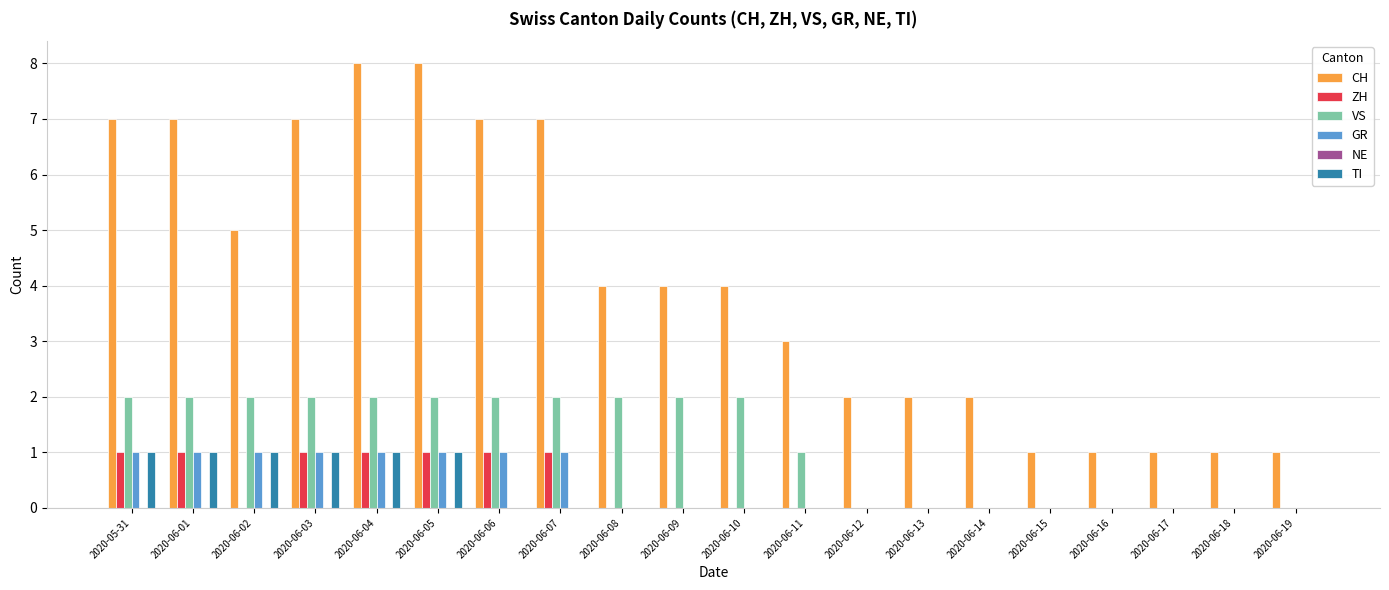

Between 2020-06-07 and 2020-06-19, which series saw the biggest shift?

CH